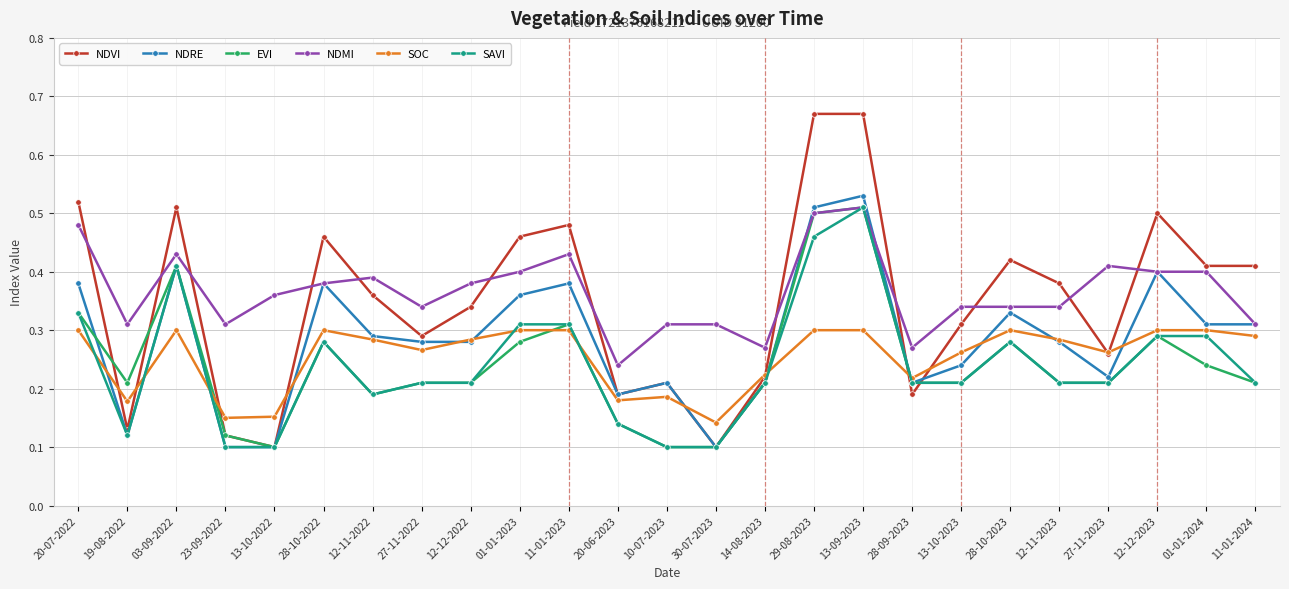

At which label does NDMI reach its peak?

13-09-2023